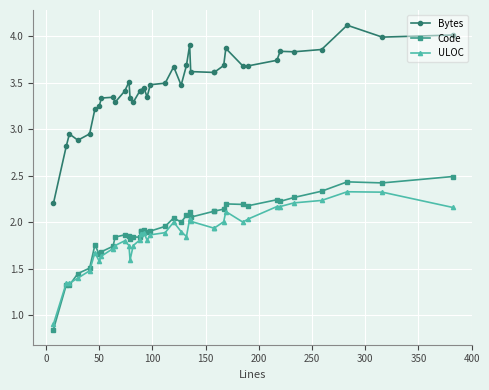

How many data points in ULOC are less than 1?

1